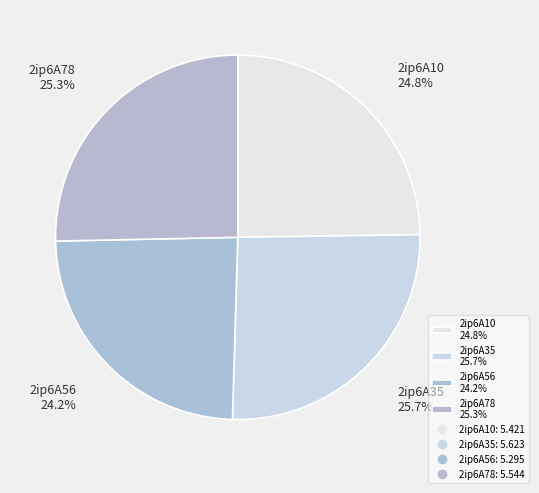

What is the ratio of the value at 2ip6A10 to the value at 2ip6A78?

1.0